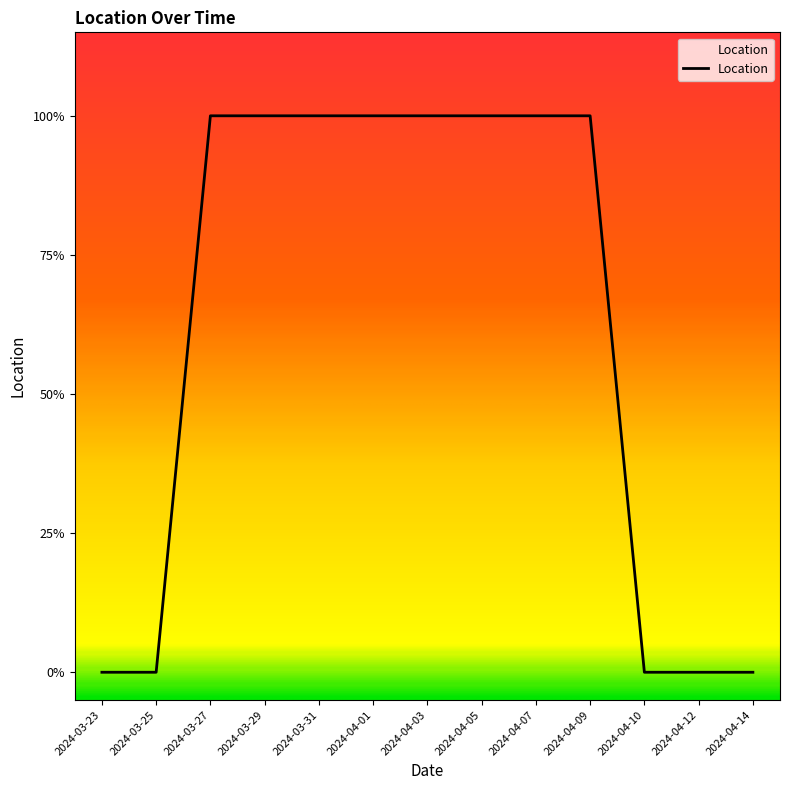

The chart shows a value of 1 at 2024-04-01. True or false?

True